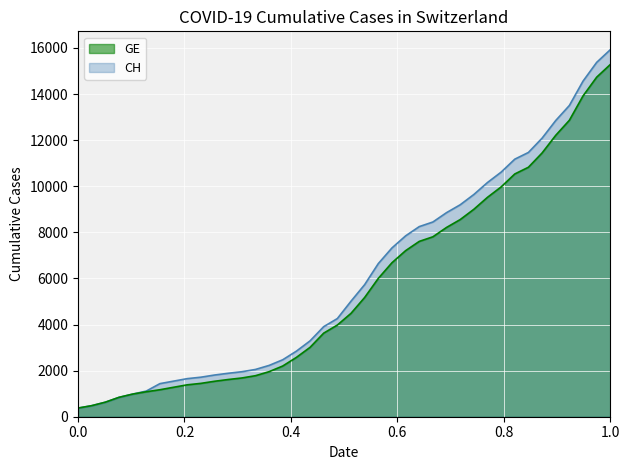

What is the greatest value displayed?

15926